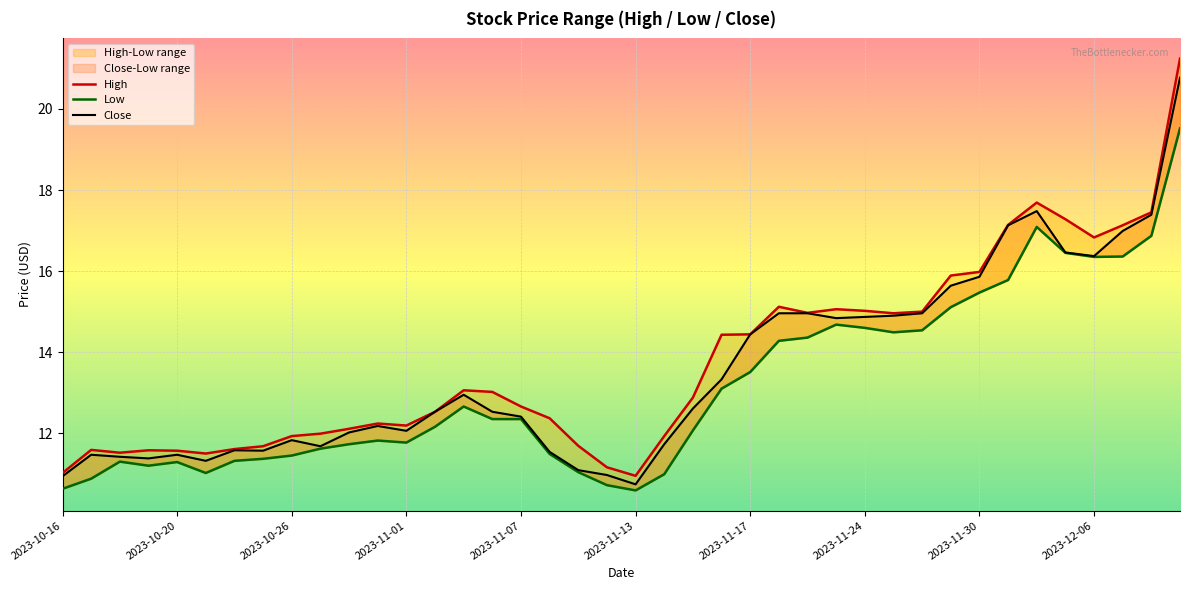

What is the difference between the highest and lowest values at 38?

0.6